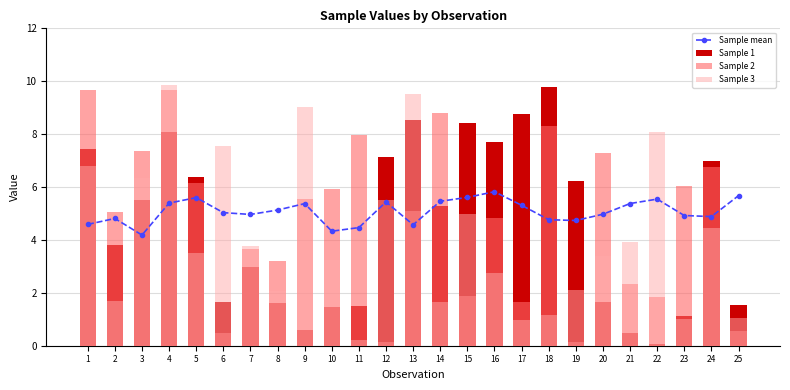

Which series has the largest total across all categories?

Sample mean